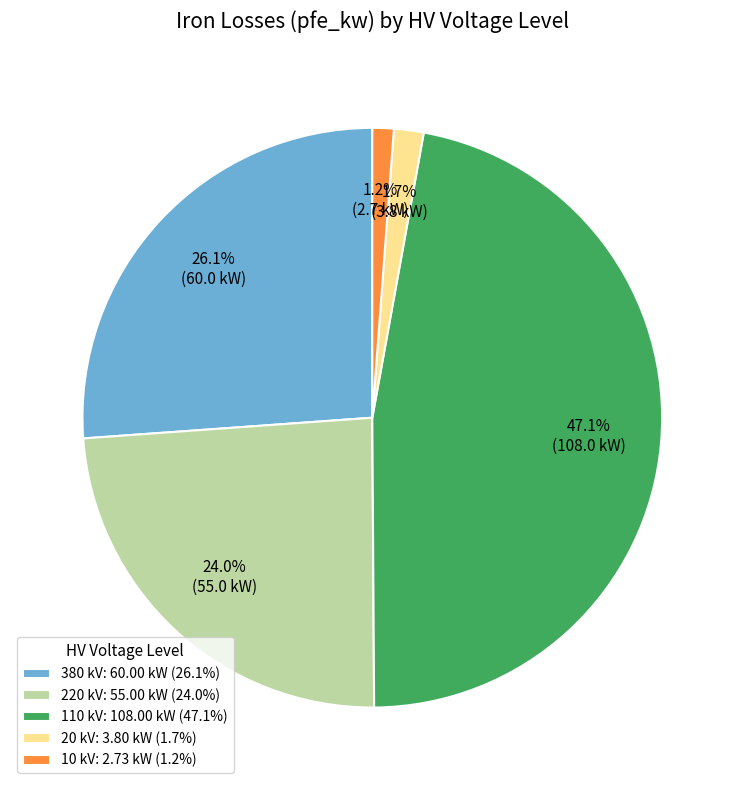

What percentage is NOT represented by 220 kV: 55.00 kW (24.0%)?

76.0%